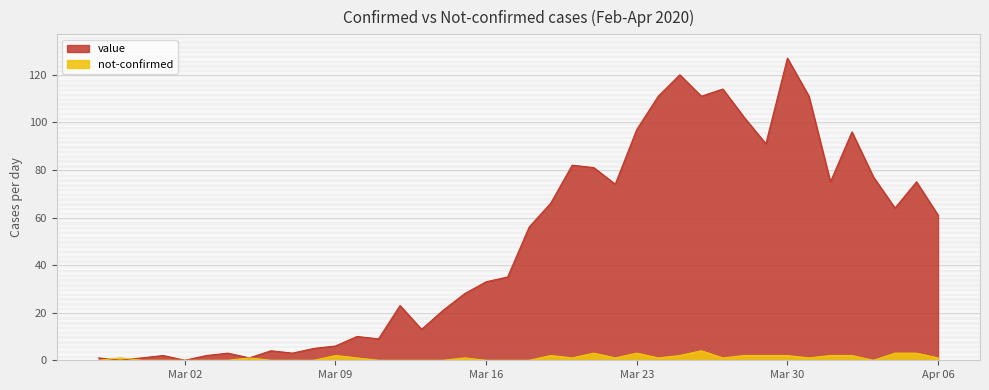

What is the value of the value point at the 25th from the left?

74